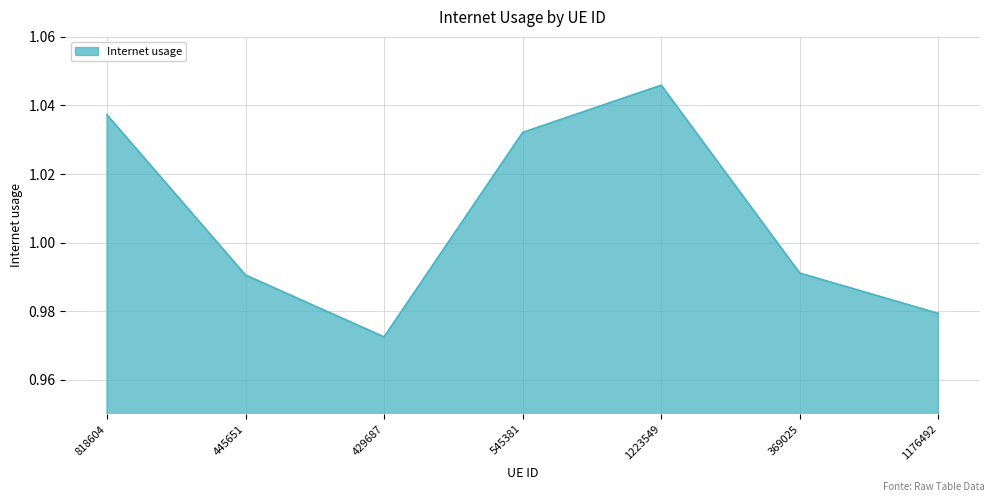

Which label corresponds to the largest value in the chart?

1223549